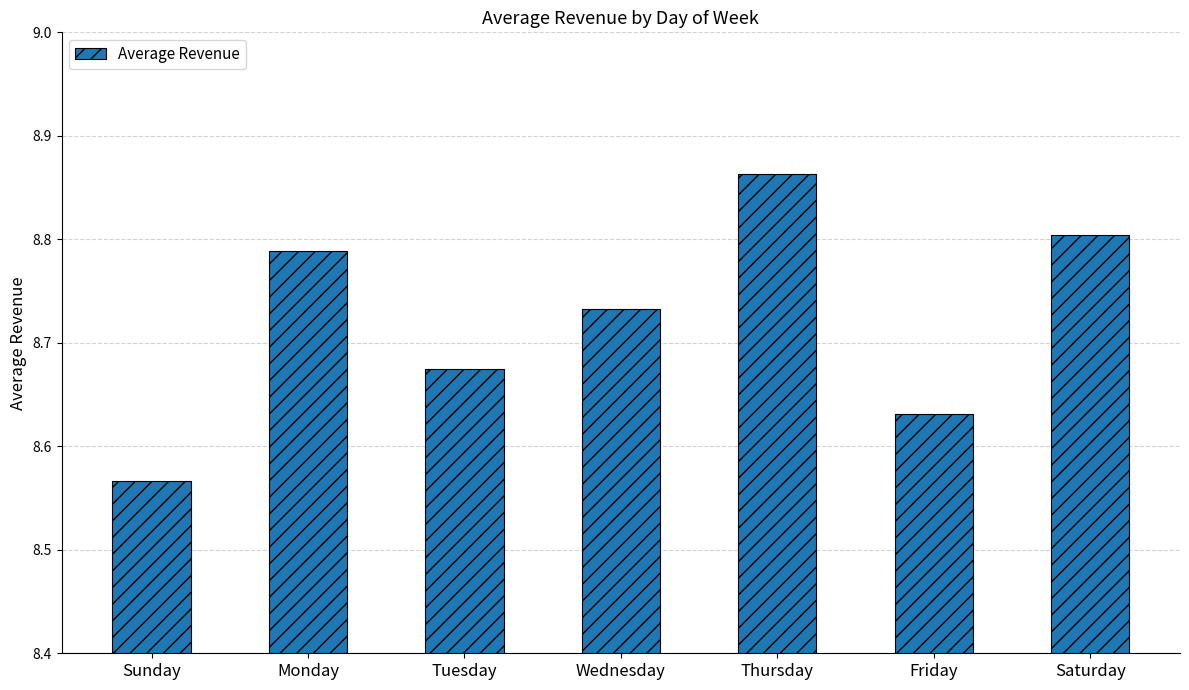

The value at Thursday is 13.7. True or false?

False